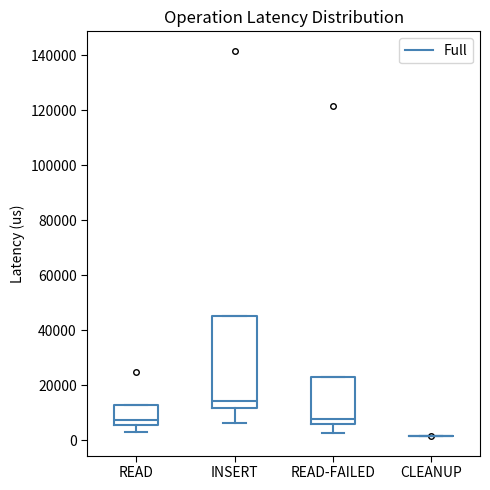

Where does the median line of the box for READ sit on the y-axis? The values are not printed on the chart, so give them approximately, as read against the axis.

8000